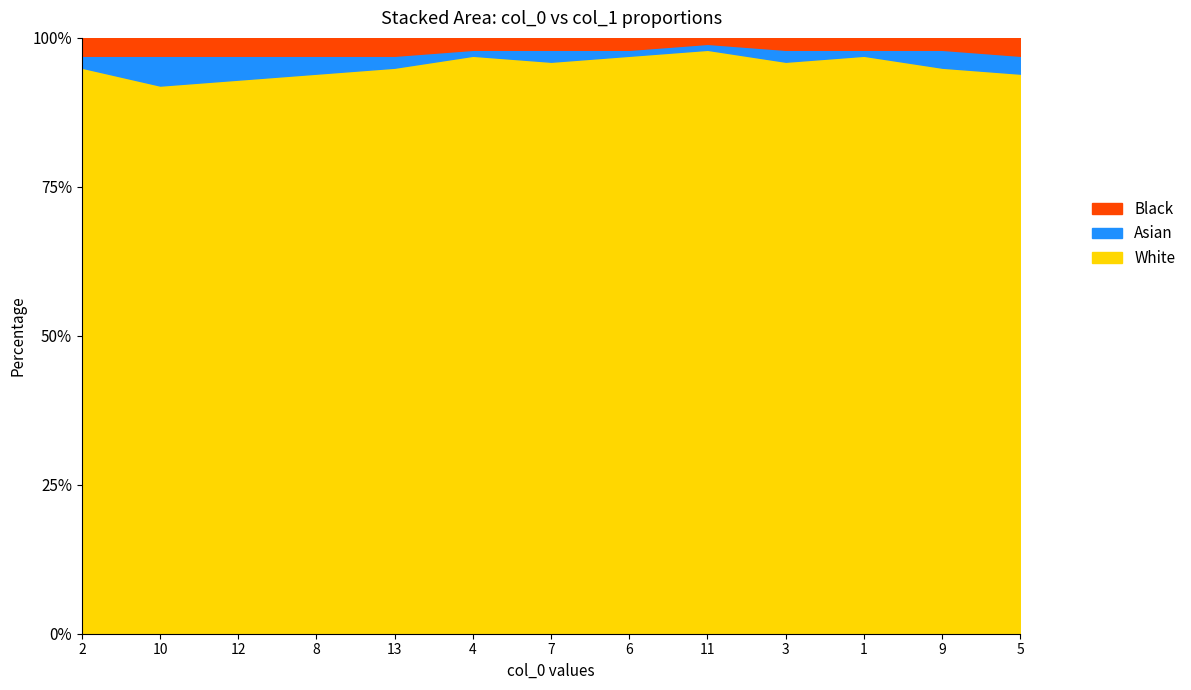

What position from the right is 7?

7